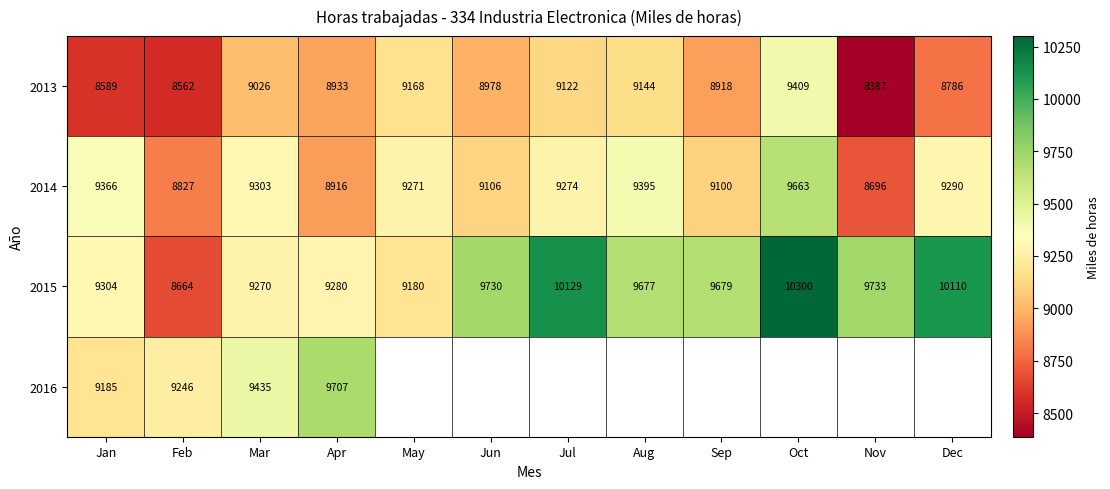

Rank the categories by 2015 value from lowest to highest.

Feb, May, Mar, Apr, Jan, Aug, Sep, Jun, Nov, Dec, Jul, Oct